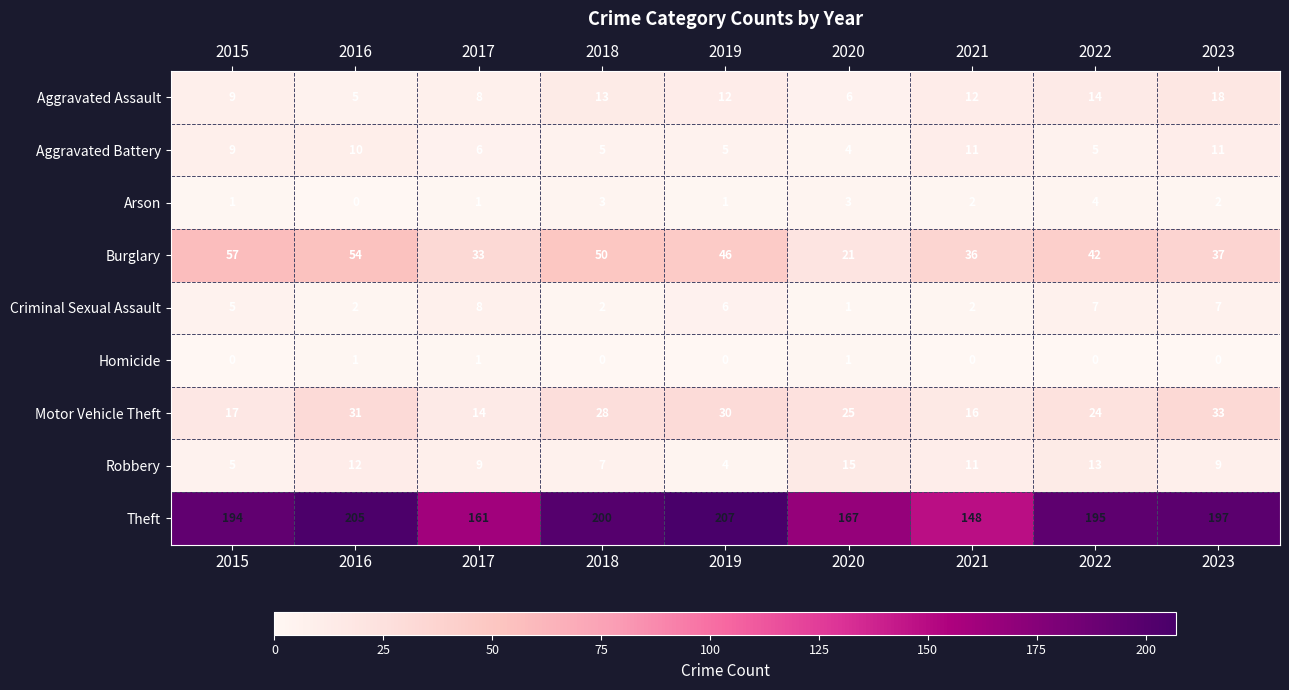

Rank the series at 2016 from lowest to highest value.

Arson, Homicide, Criminal Sexual Assault, Aggravated Assault, Aggravated Battery, Robbery, Motor Vehicle Theft, Burglary, Theft